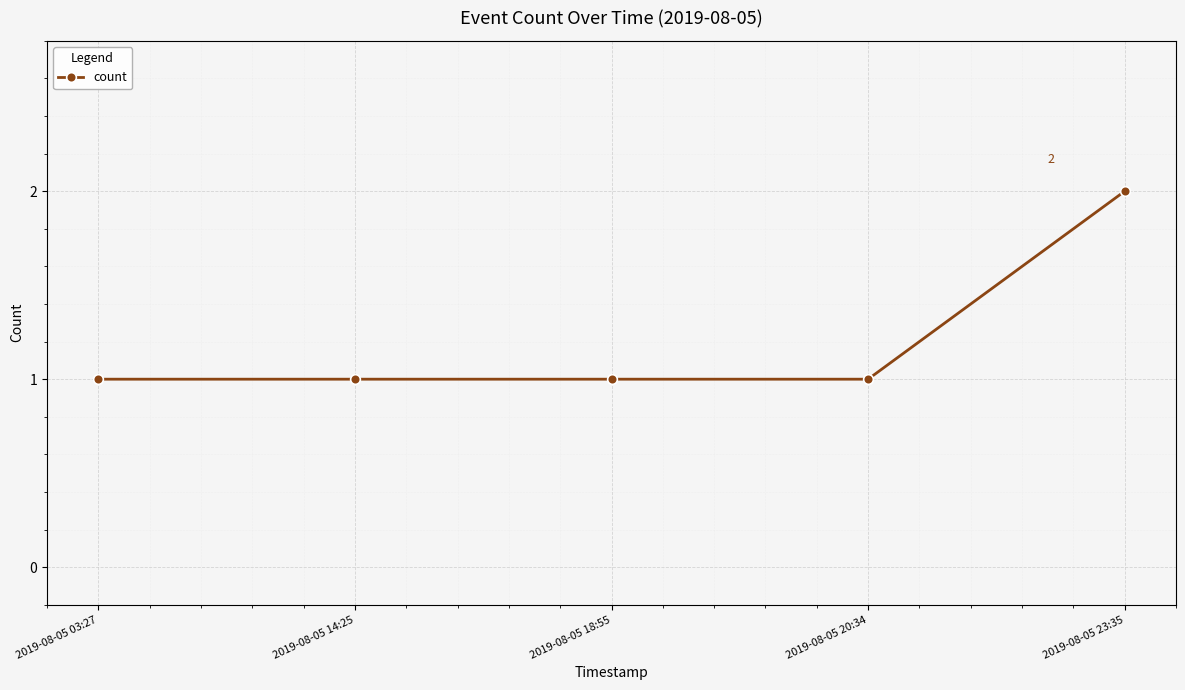

True or false: the data has more than 2 interior local peaks.

False